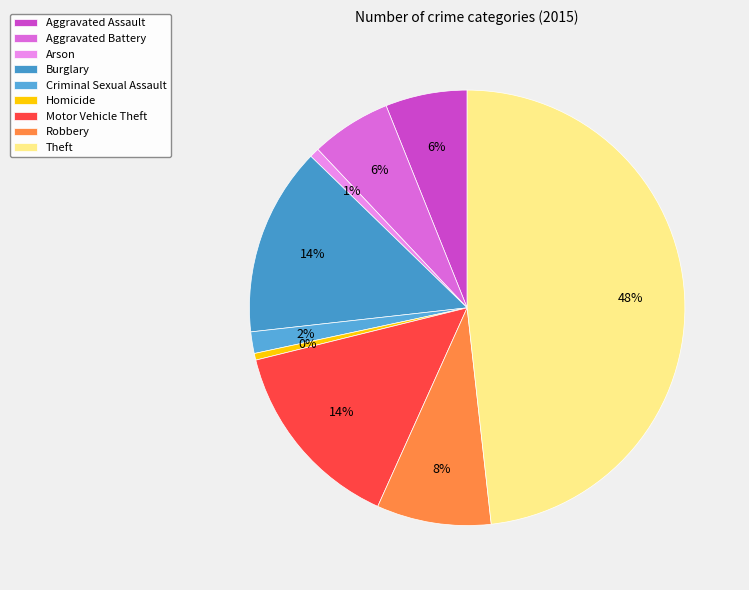

To the nearest percent, what is the average slice percentage?

11%